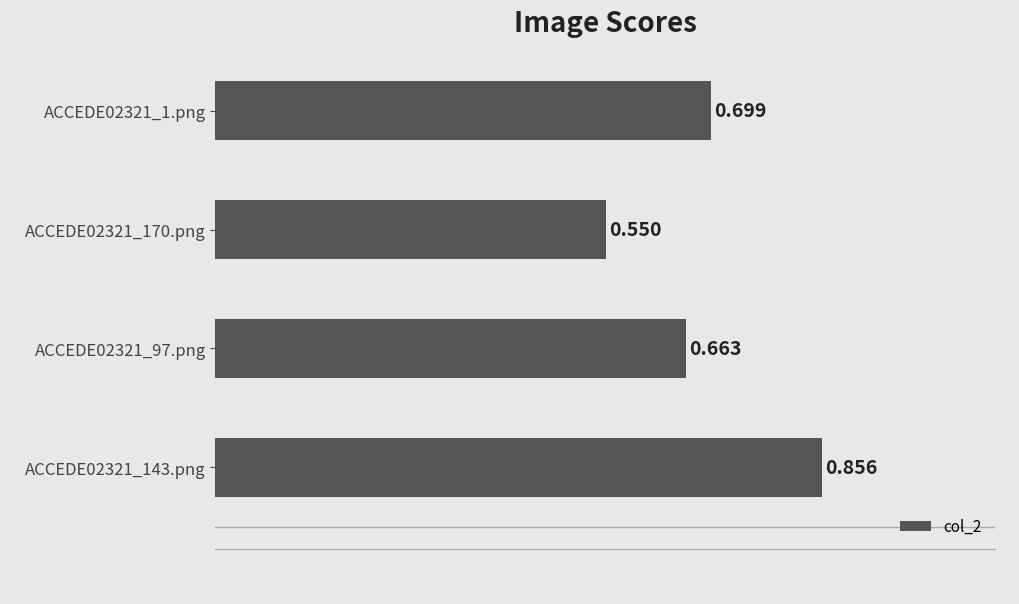

What is the difference between the maximum and minimum values?

0.3